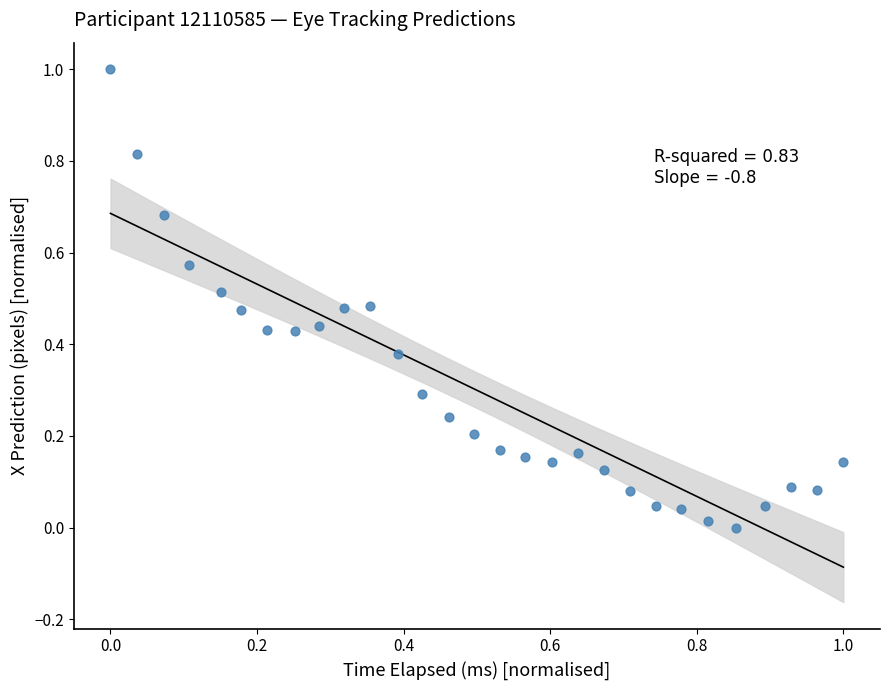

What is the range of Y values (max minus min)?

1.0